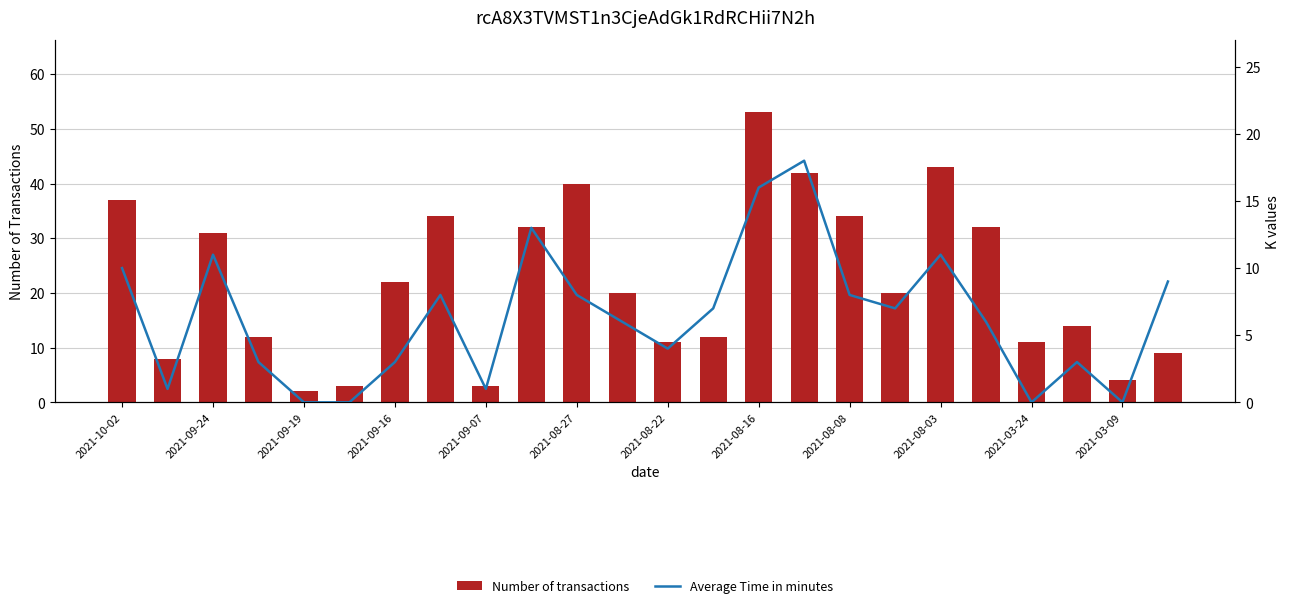

Which has a higher value, 2021-09-16 or 2021-08-16?

2021-08-16